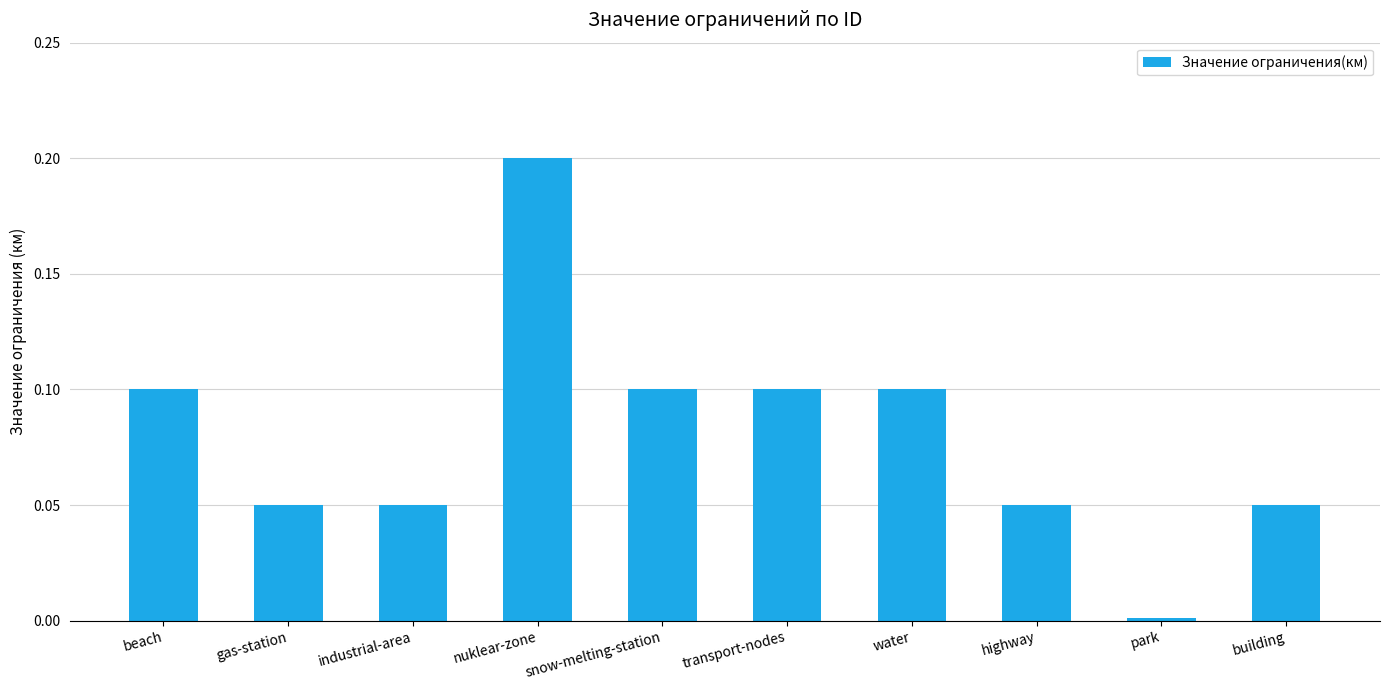

Does the chart contain stacked bars?

No